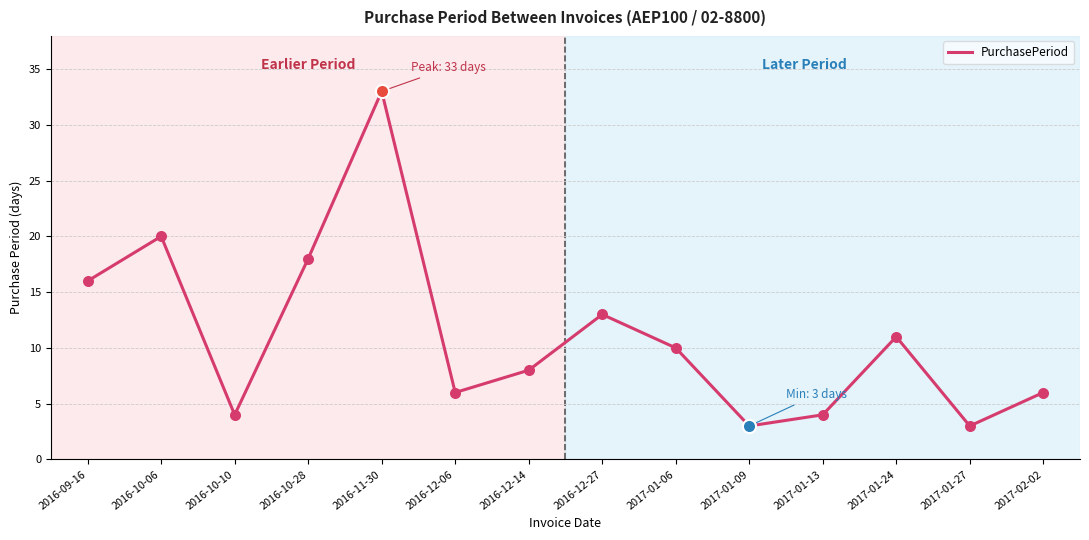

What is the change in value from 2016-11-30 to 2017-01-06?

-23